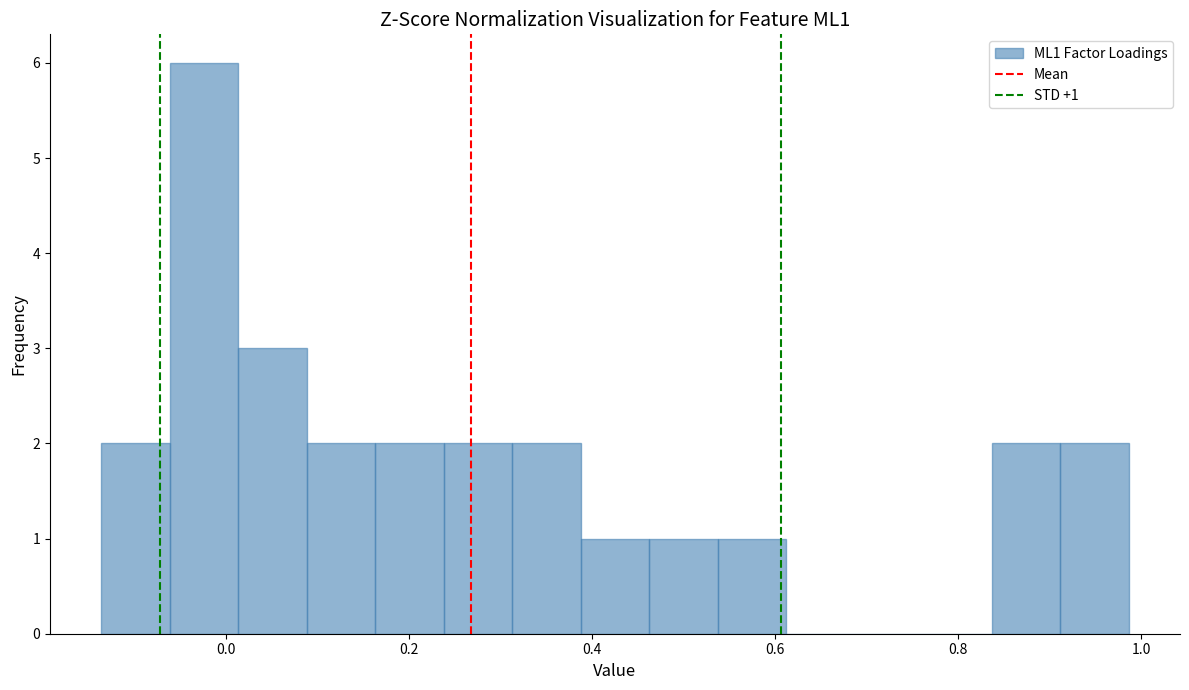

Read against the x-axis, roughly where is the centre of the tallest bar?

-0.02